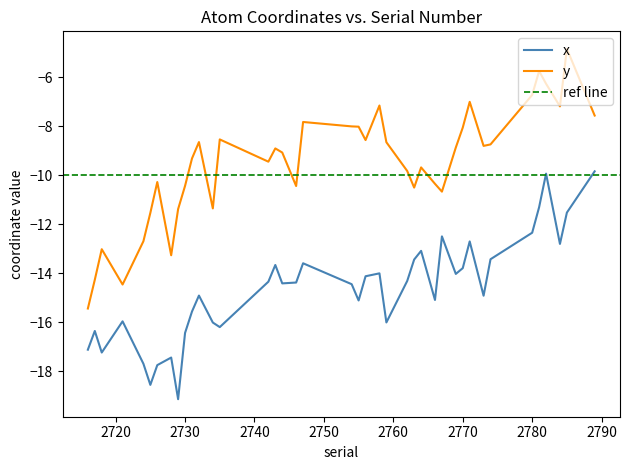

The y series shows -4.6 at 2728. True or false?

False